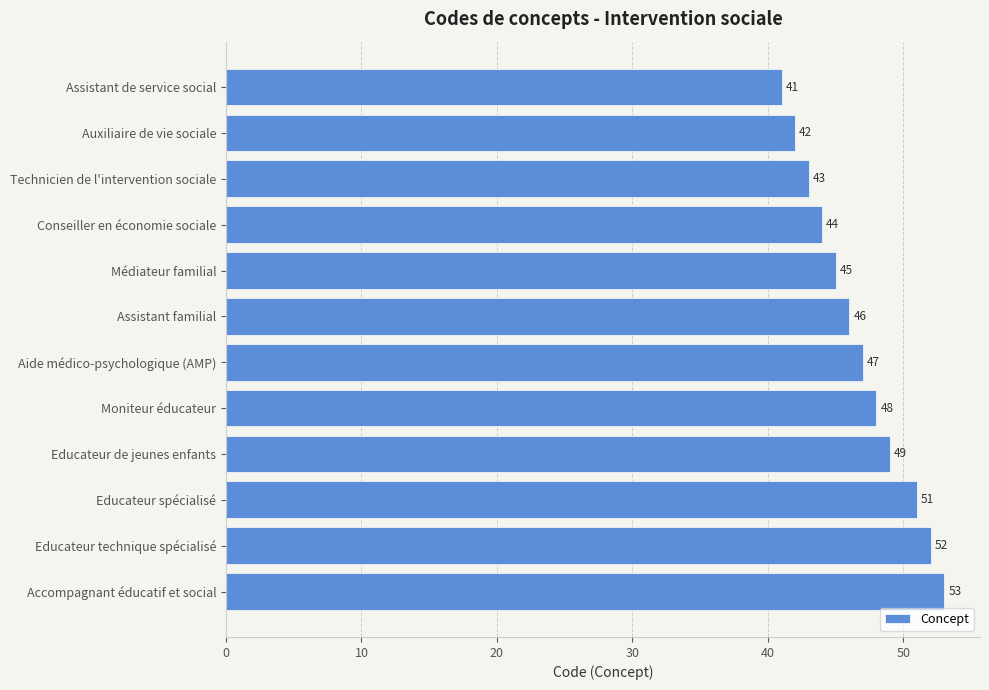

Approximately how many times larger is the value at Assistant de service social compared to Educateur technique spécialisé?

0.8